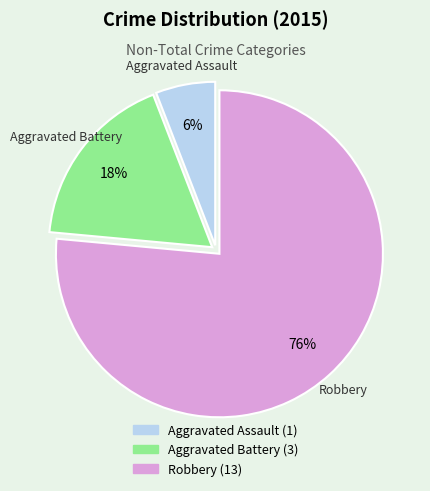

Rank the categories by value from highest to lowest.

Robbery, Aggravated Battery, Aggravated Assault